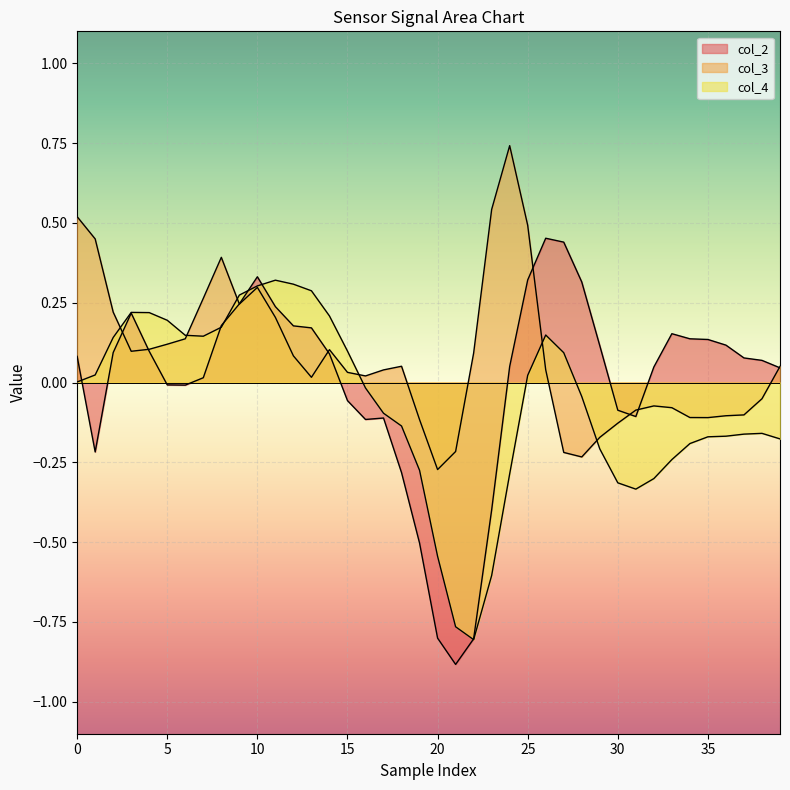

Which series has the widest spread of values?

col_2